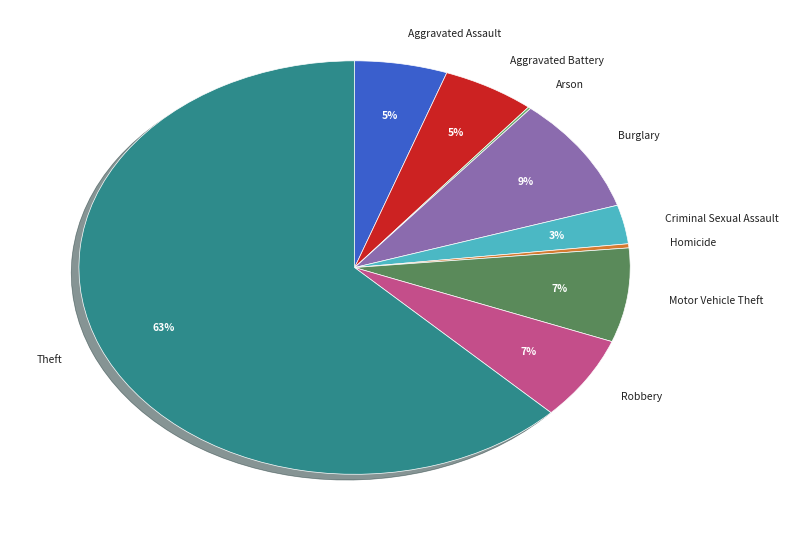

Between Theft and Homicide, which is larger?

Theft